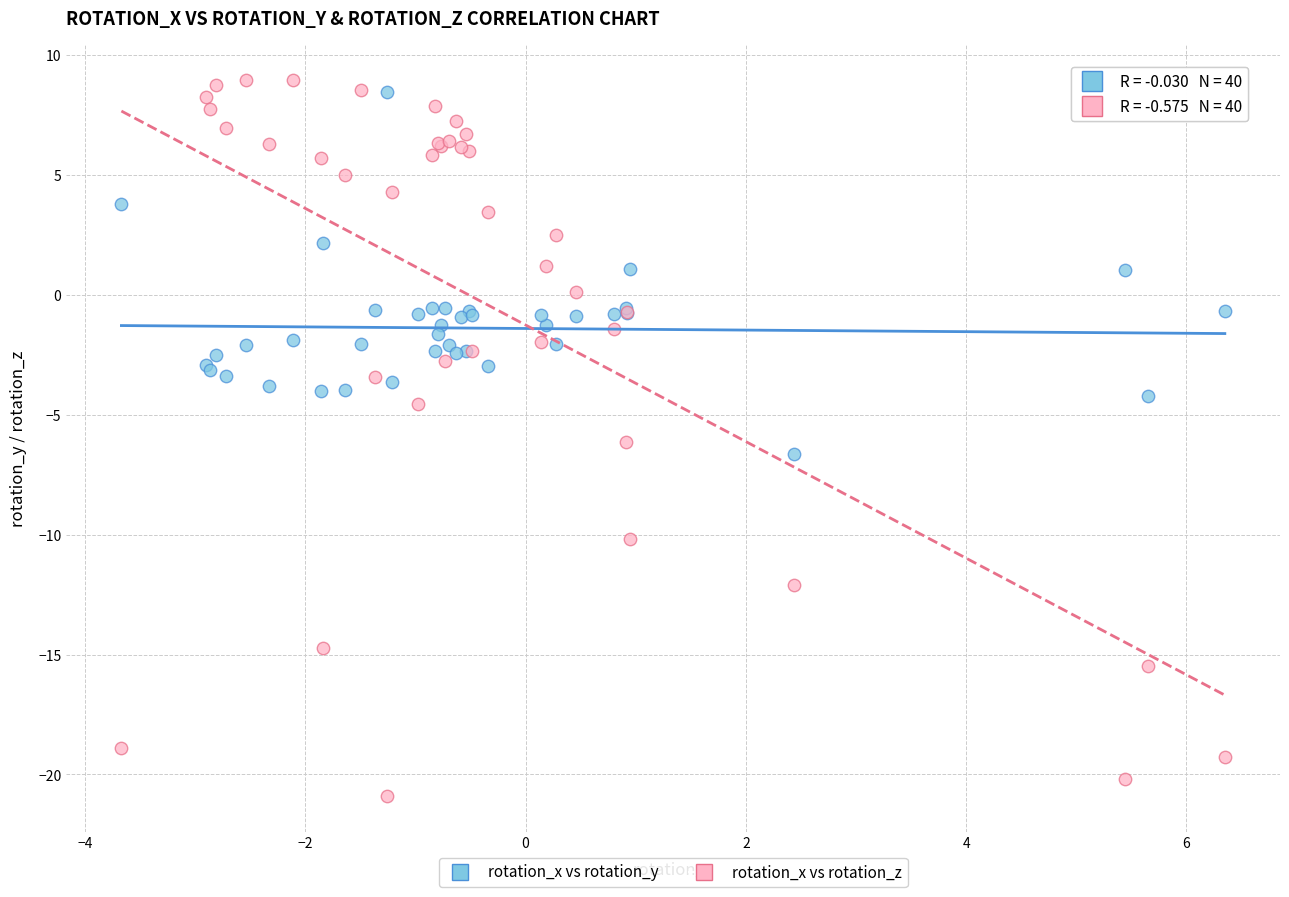

Which series reaches the minimum Y coordinate?

rotation_x vs rotation_z